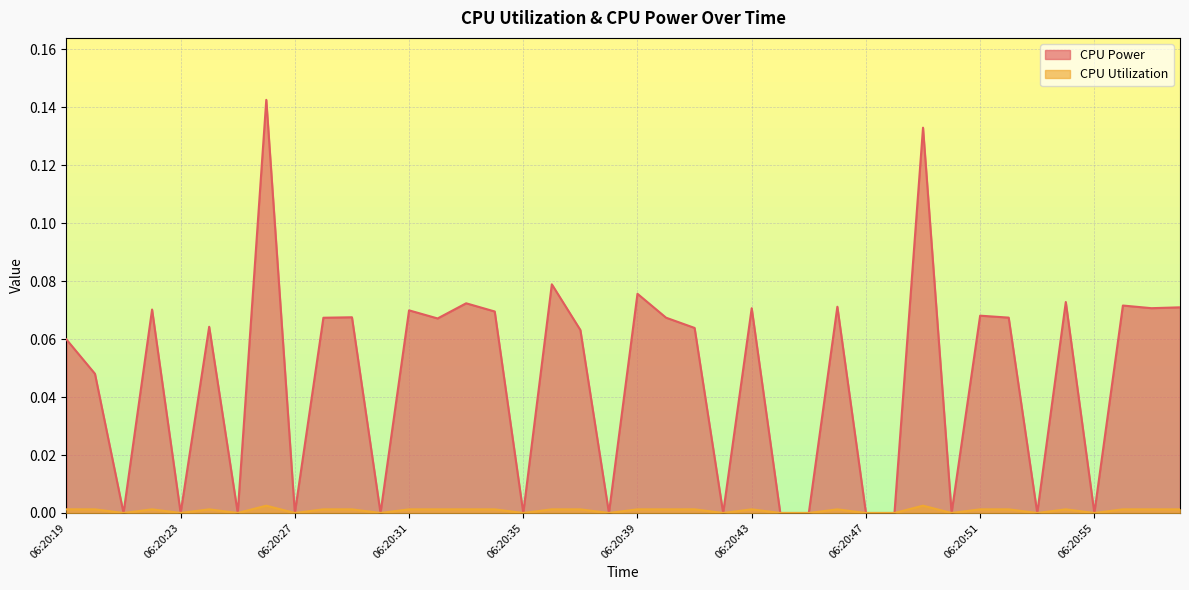

Does the chart display data point markers on the line(s)?

No